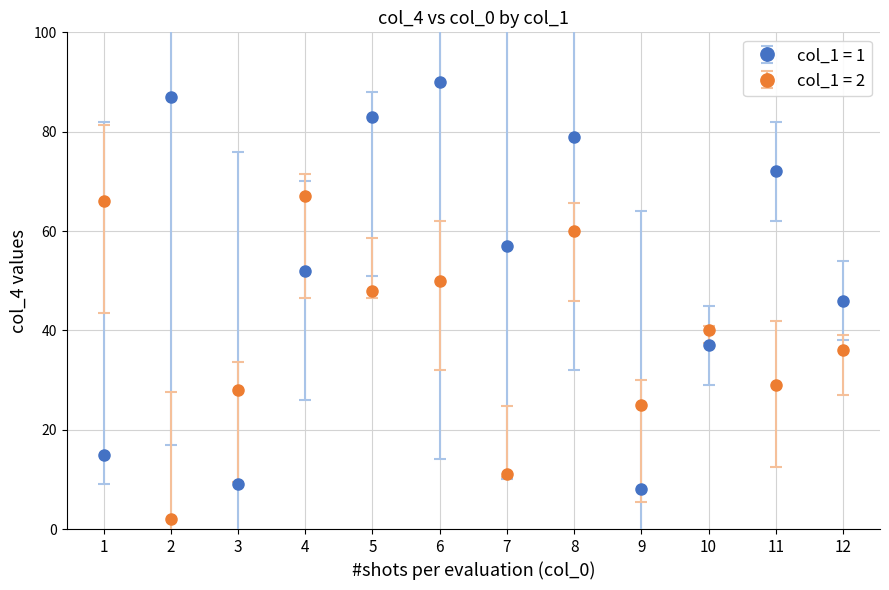

Which series has the widest spread of values?

col_1 = 1